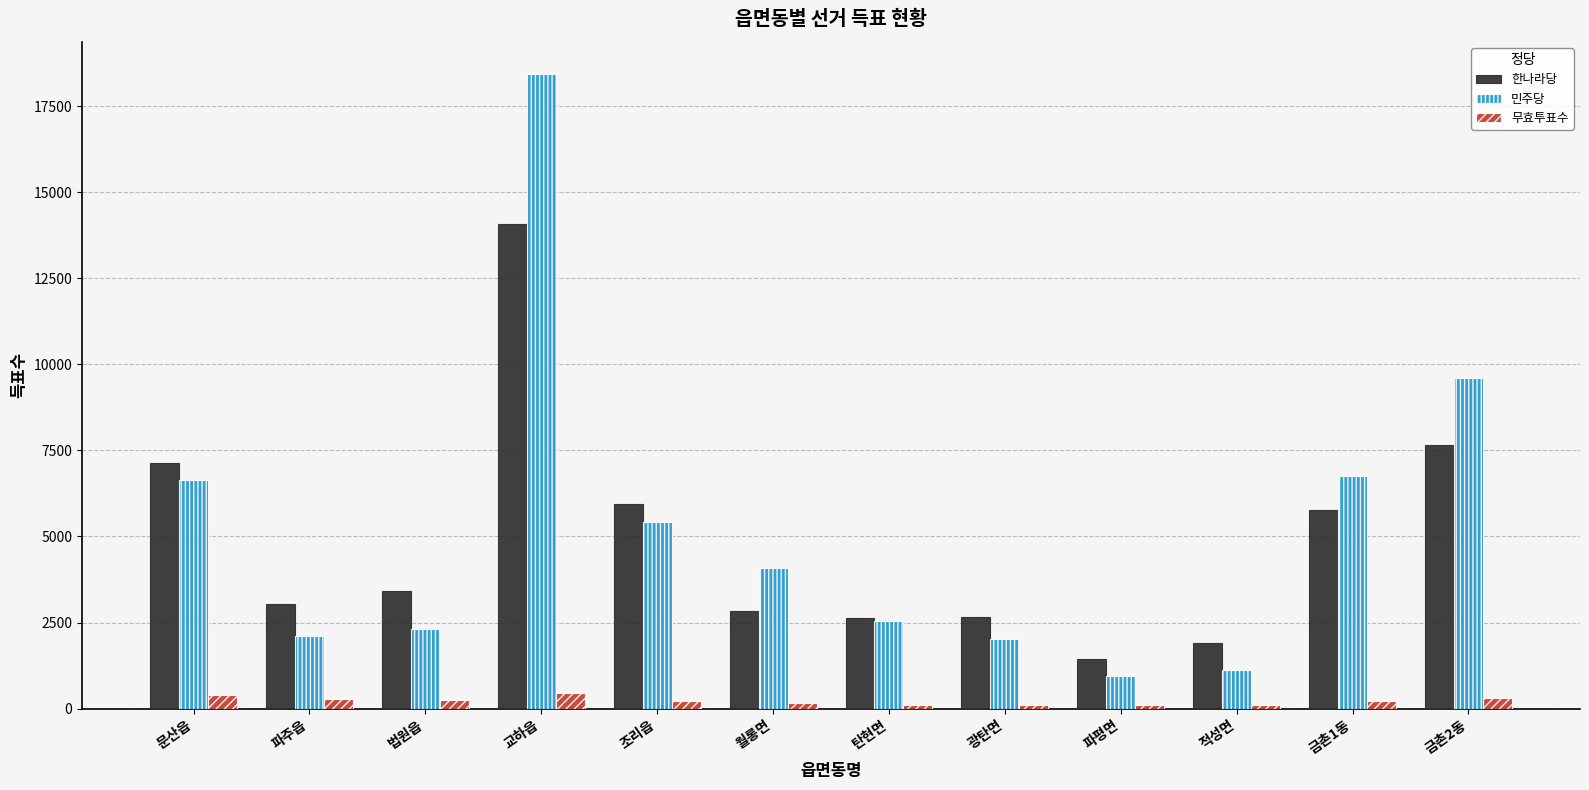

Is the value of 한나라당 at 법원읍 greater than the value of 민주당 at 문산읍?

No